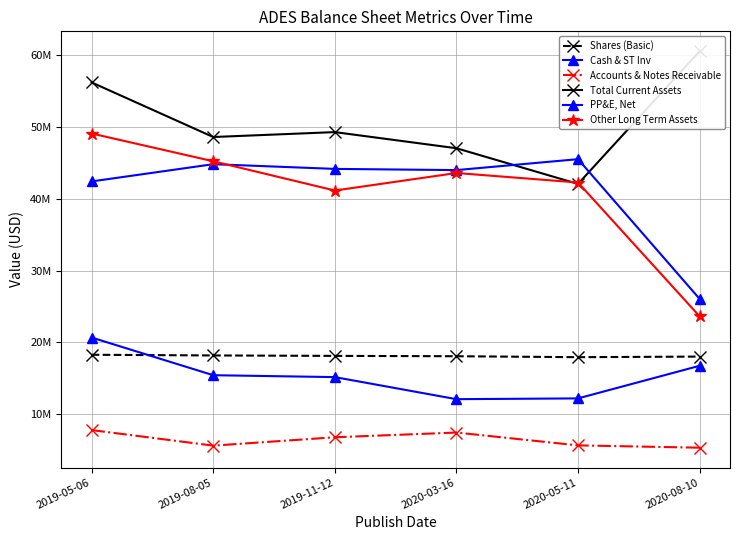

How many series are shown in this chart?

6